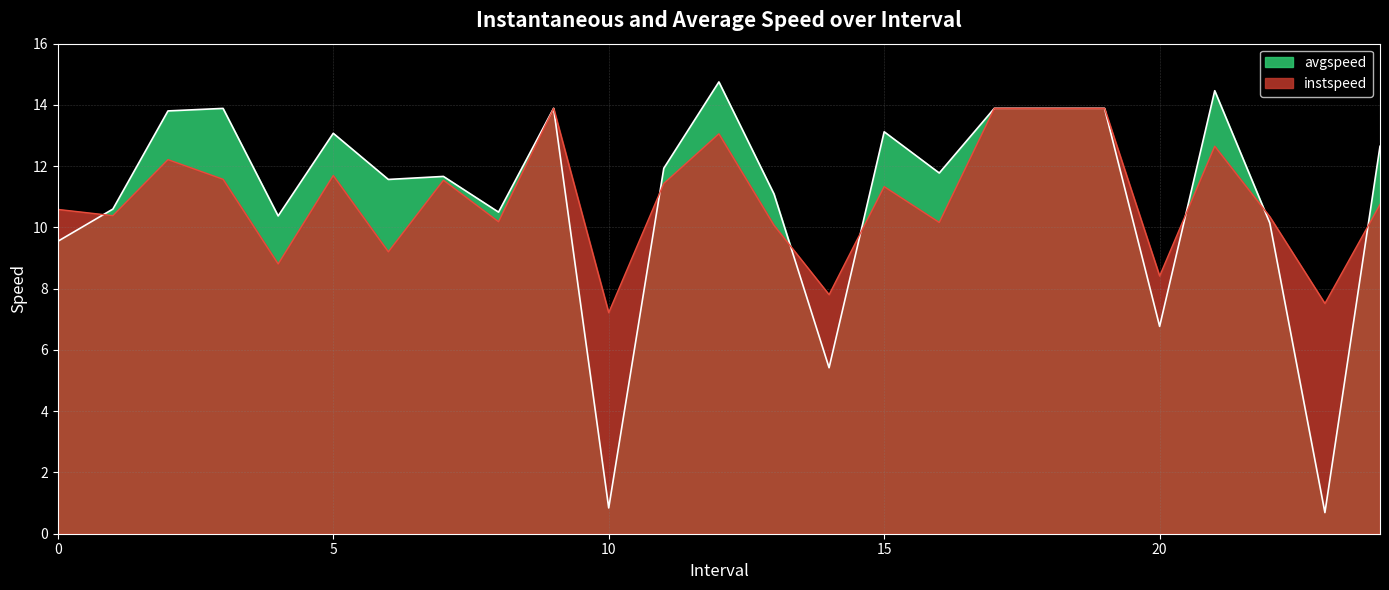

Which category has the lowest value in the avgspeed series?

23.0